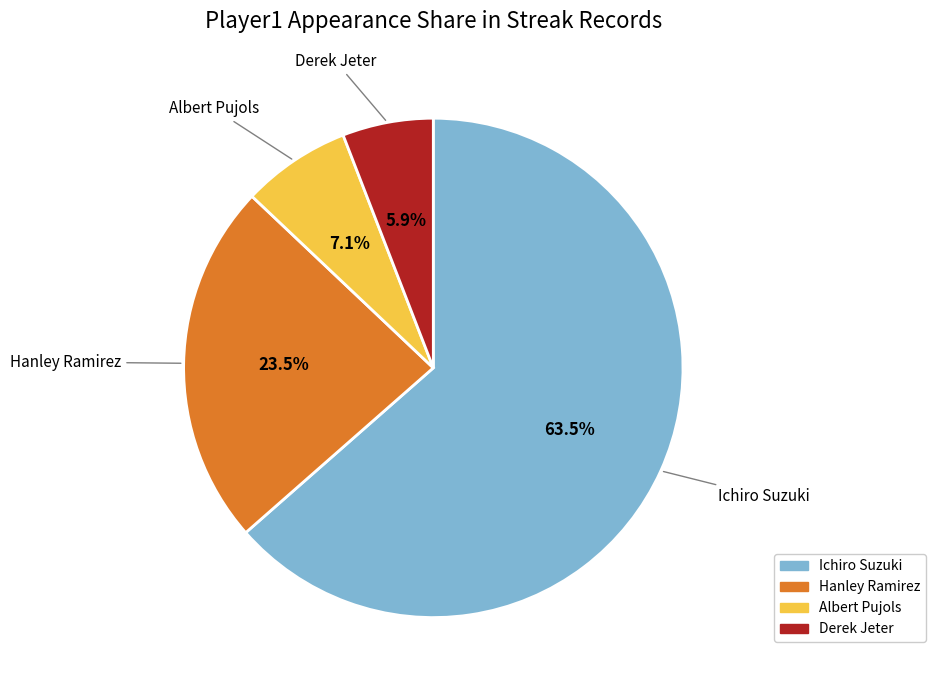

What percentage is the Albert Pujols slice, to the nearest percent?

7%